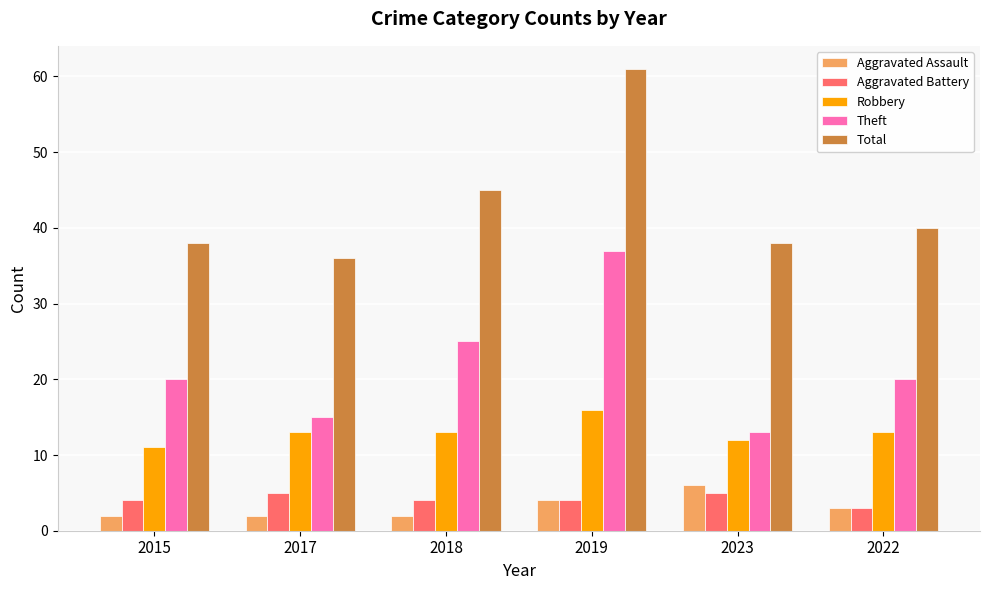

How many data points in Total are less than 40?

3